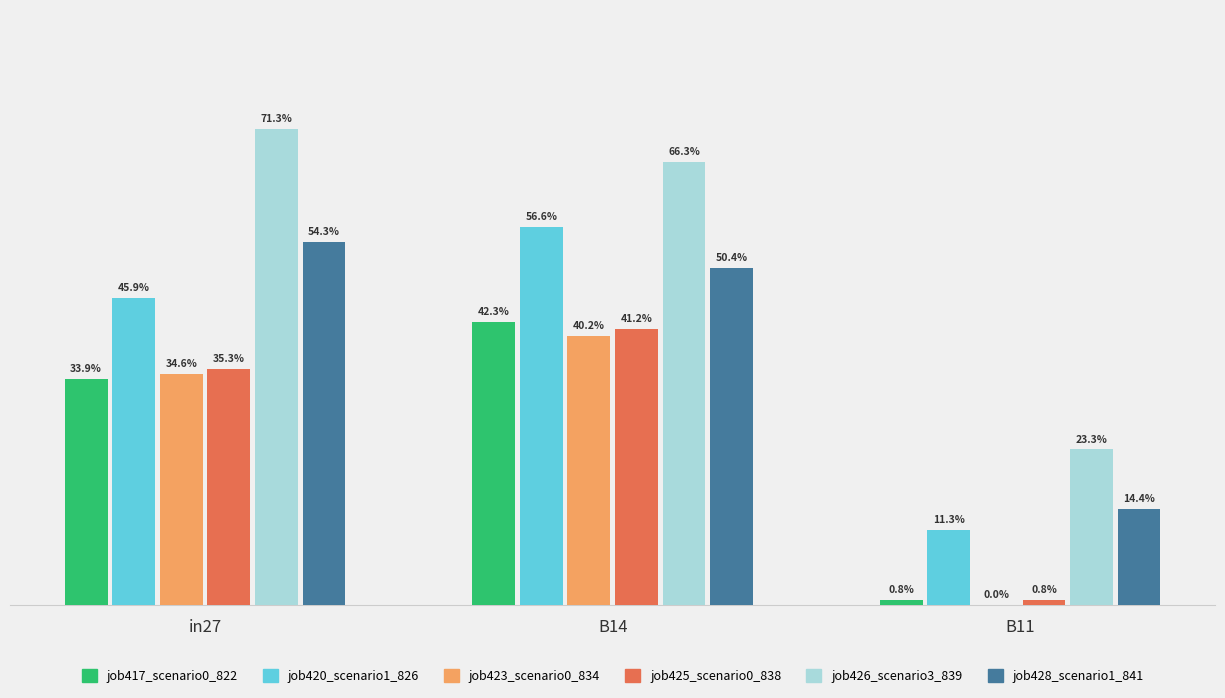

Reading left to right, list all the values displayed in this chart.

job417_scenario0_822: 0.3	0.4	0.0
job420_scenario1_826: 0.5	0.6	0.1
job423_scenario0_834: 0.3	0.4	0.0
job425_scenario0_838: 0.4	0.4	0.0
job426_scenario3_839: 0.7	0.7	0.2
job428_scenario1_841: 0.5	0.5	0.1